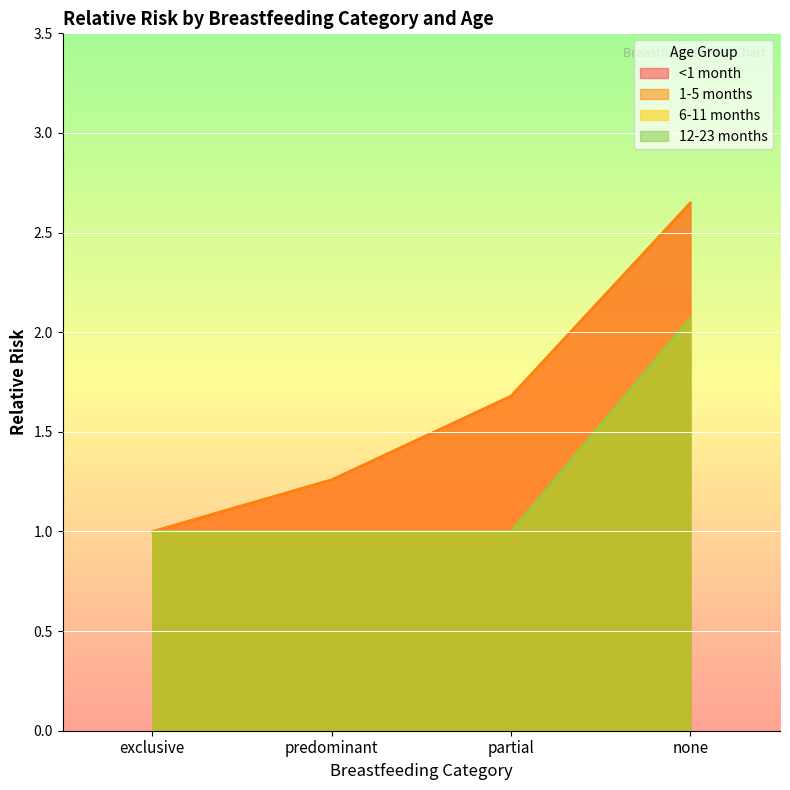

How many lines are shown in the chart?

4